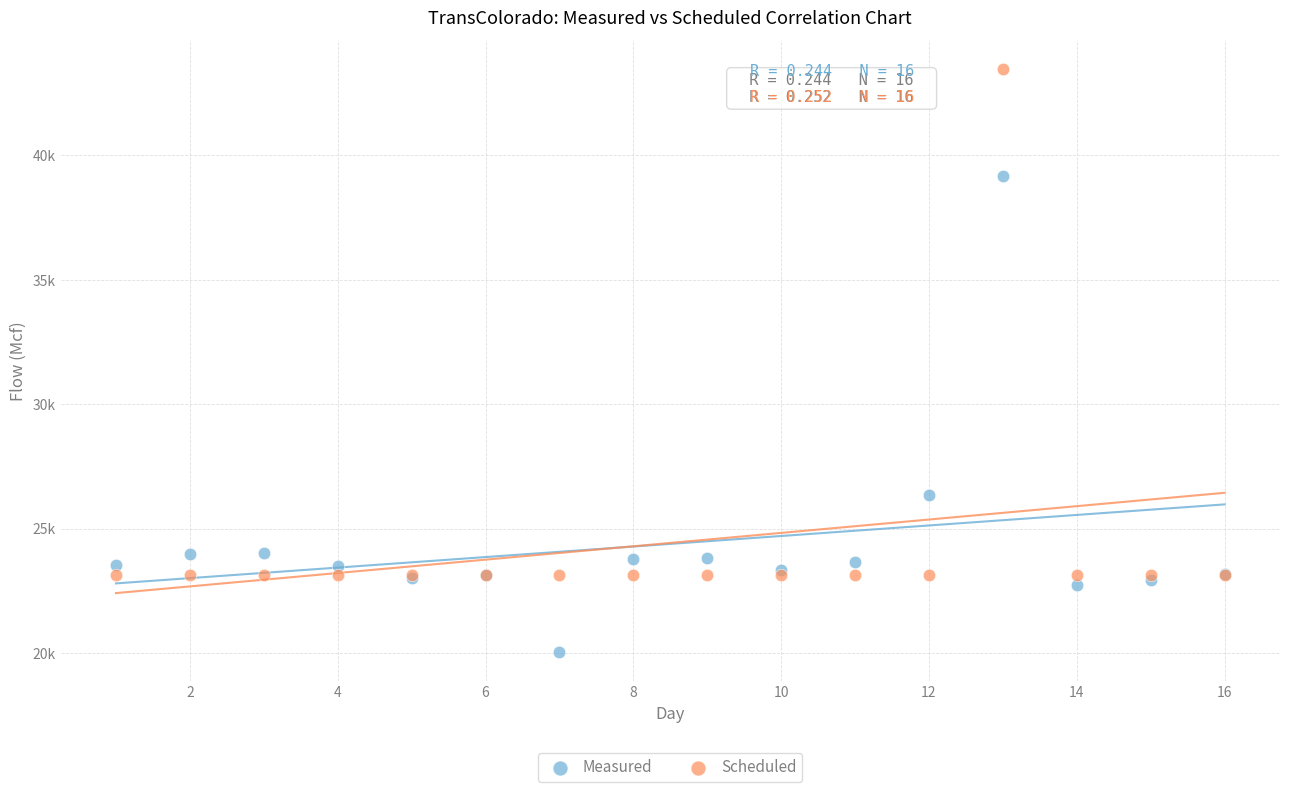

What are all the series names shown in the legend?

Measured, Scheduled